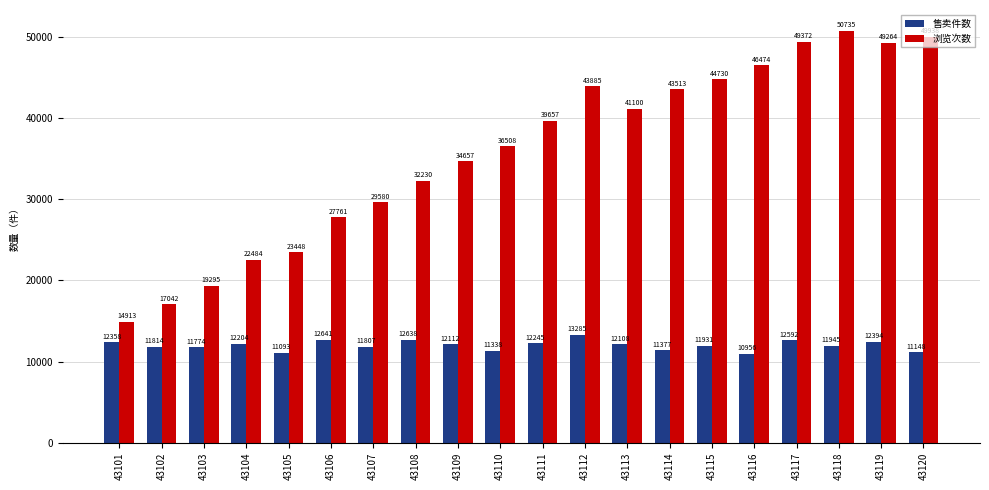

What is the difference between the highest and lowest values at 43109?

22545